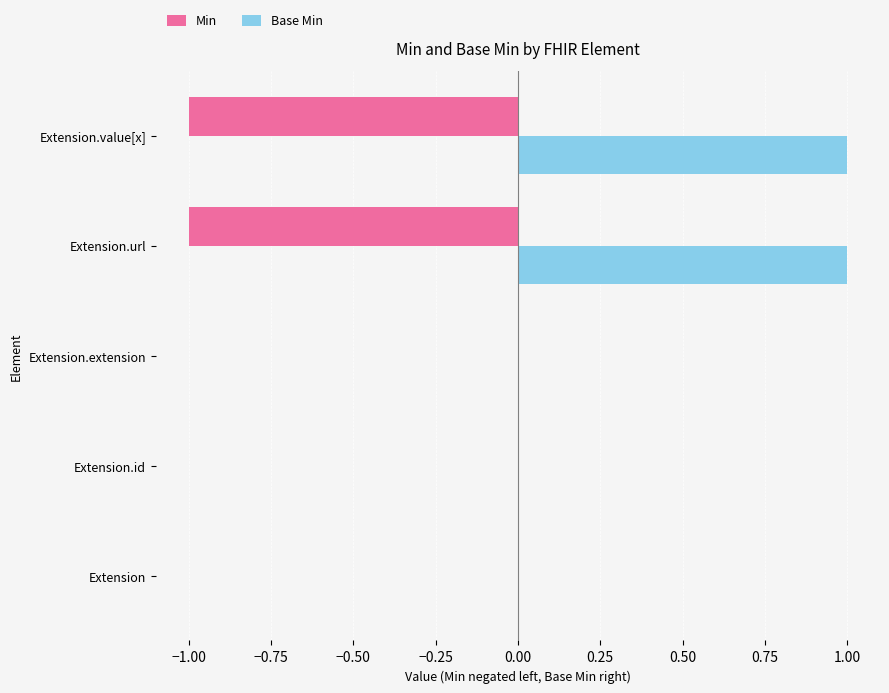

True or false: Base Min has a value of 1 at Extension.url.

True